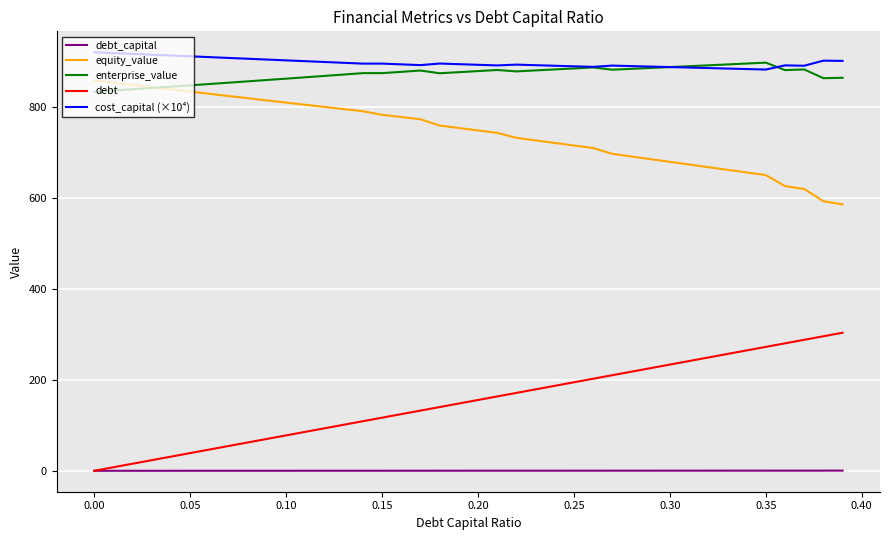

True or false: equity_value and cost_capital (×10⁴) intersect in this chart.

False